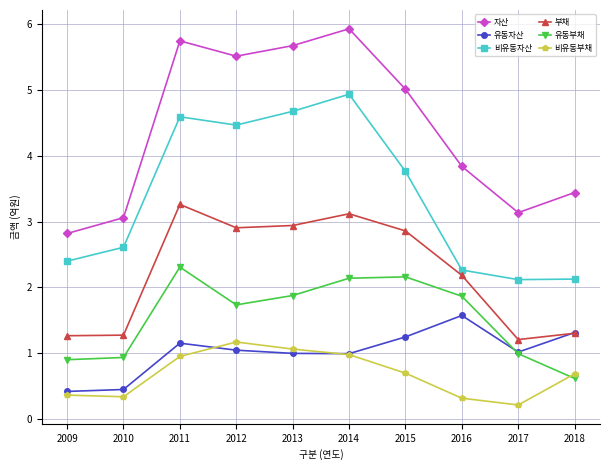

What is the spread (max minus min) of values at 2016?

3.5